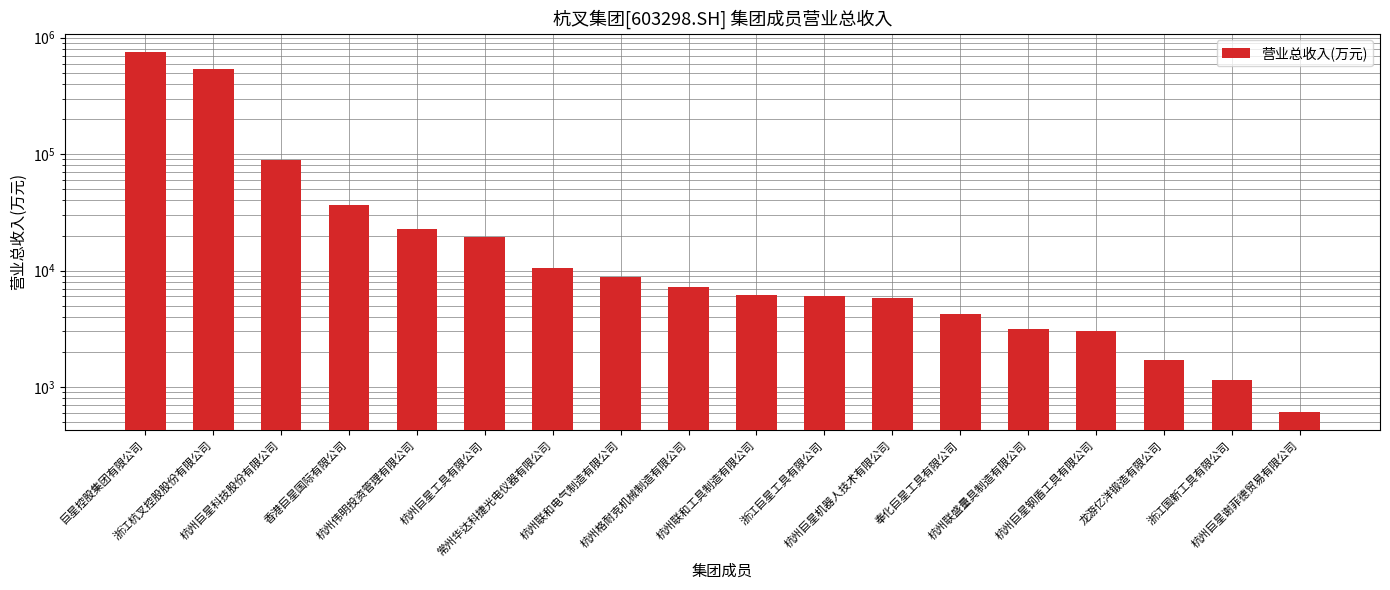

Approximately how many times larger is the value at 常州华达科捷光电仪器有限公司 compared to 杭州巨星工具有限公司?

0.5